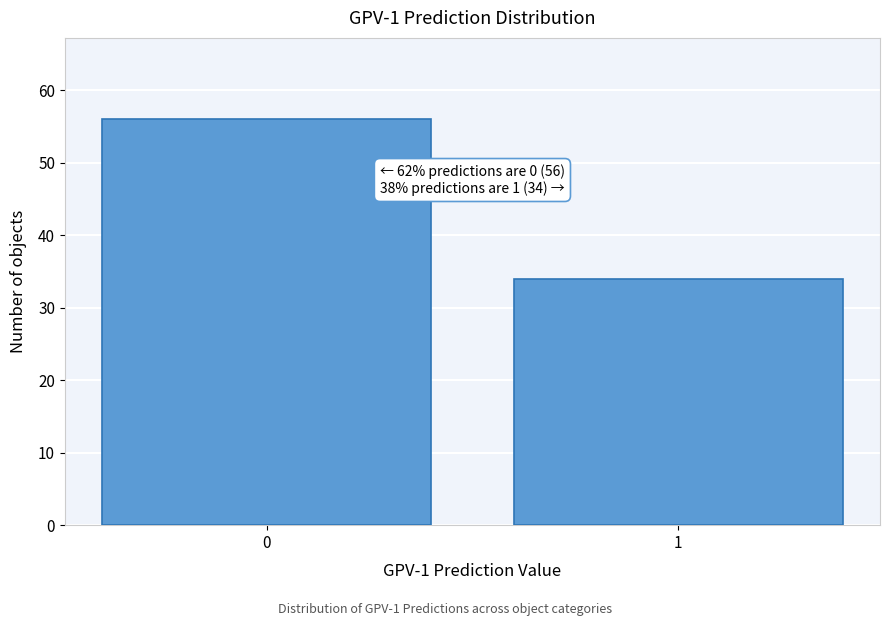

Reading left to right, what are all the values shown in this chart?

0=56	1=34